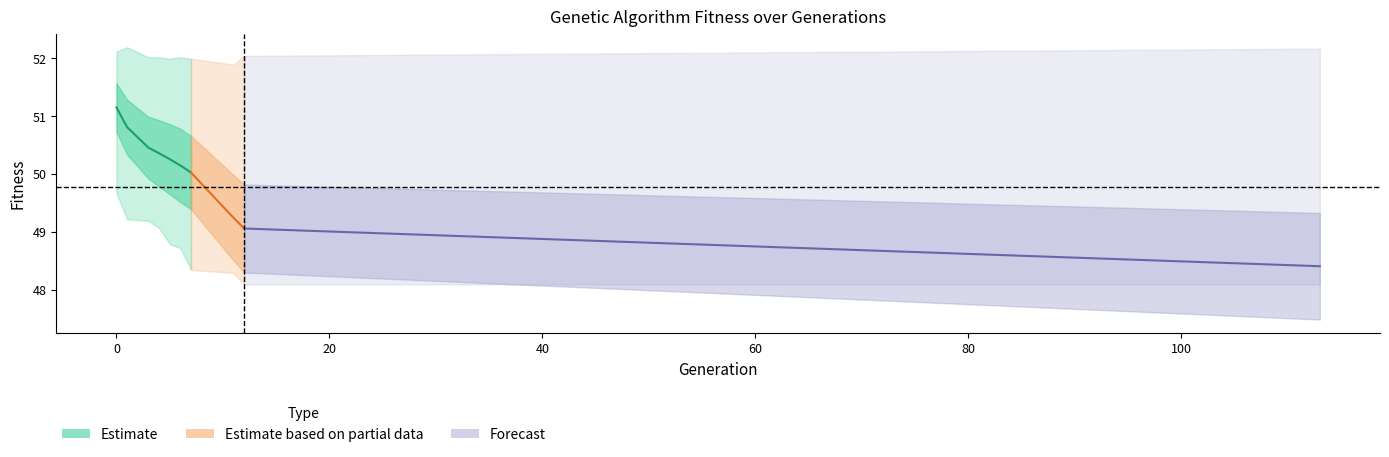

The value of min at 1 is 49.2. True or false?

True